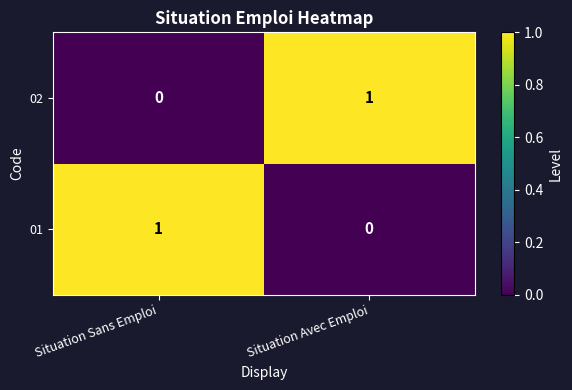

At which label does 02 reach its peak?

Situation Avec Emploi